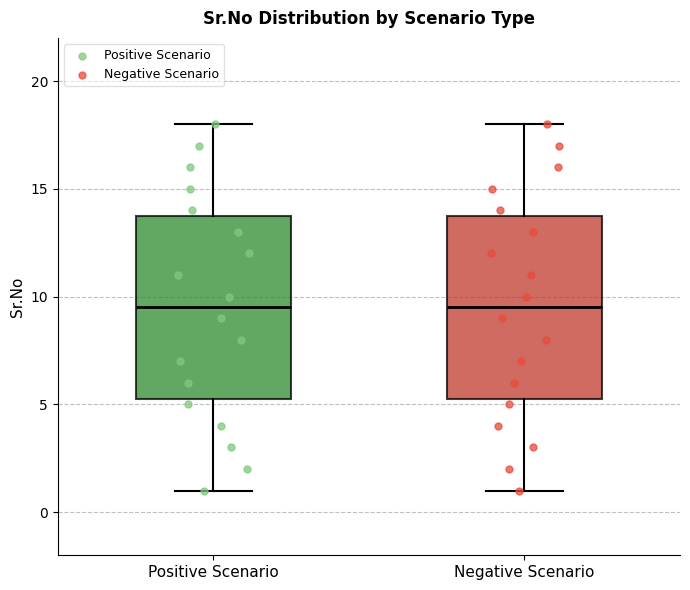

Reading left to right, transcribe this box plot: for each box, give where its median line is, the range the box spans, and where its two whiskers end, as read against the y-axis. The values are not printed on the chart, so give them approximately, as read against the axis.

Positive Scenario: median 9.5, box 5.5 to 14.0, whiskers 1.0 to 18.0
Negative Scenario: median 9.5, box 5.5 to 14.0, whiskers 1.0 to 18.0